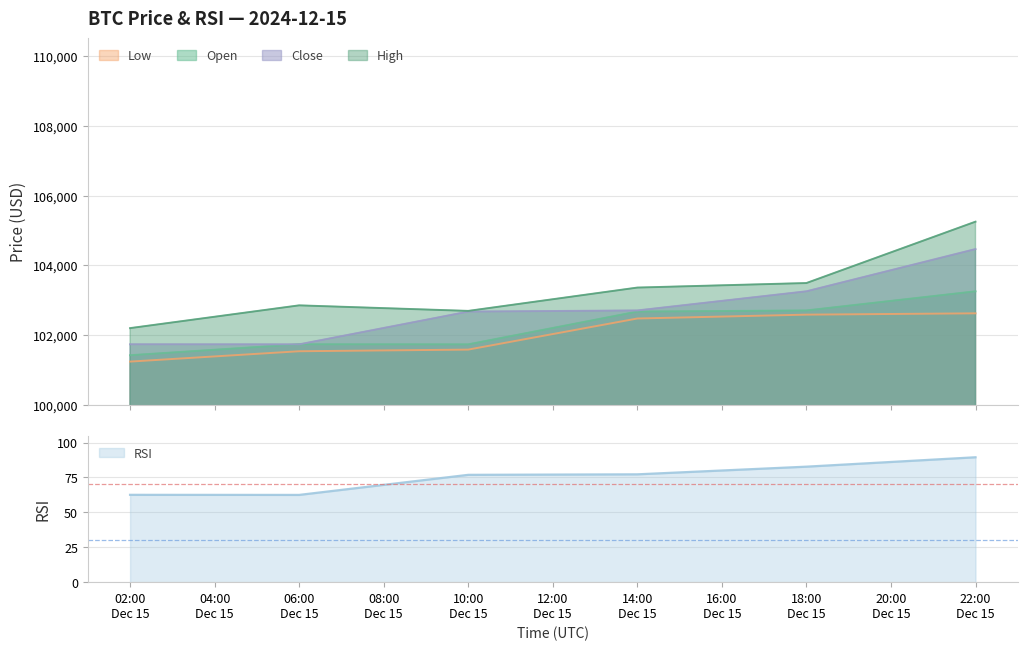

True or false: high and low intersect in this chart.

False